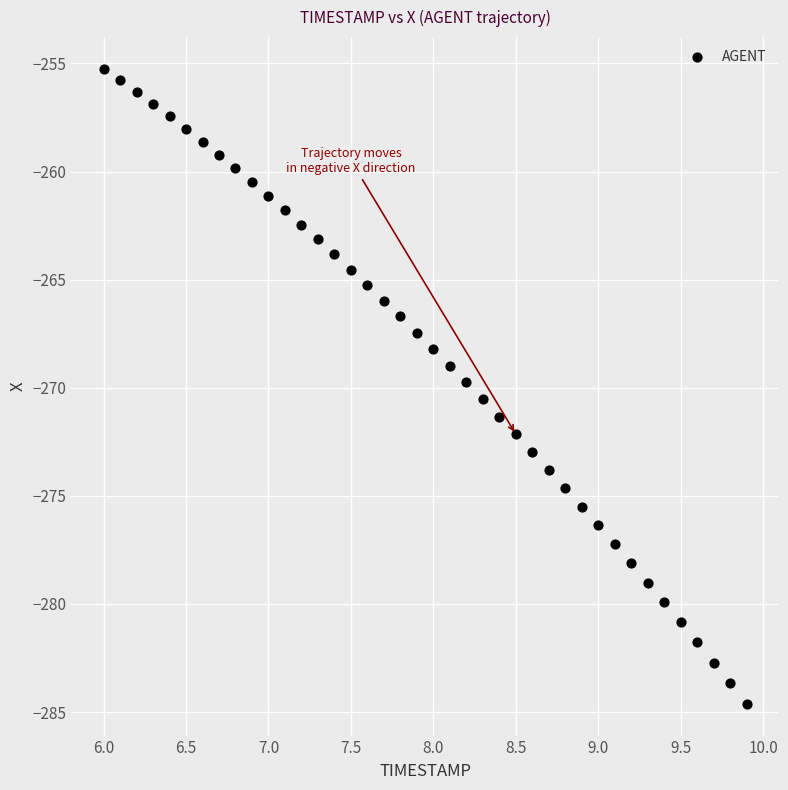

What is the range of Y values (max minus min)?

29.4